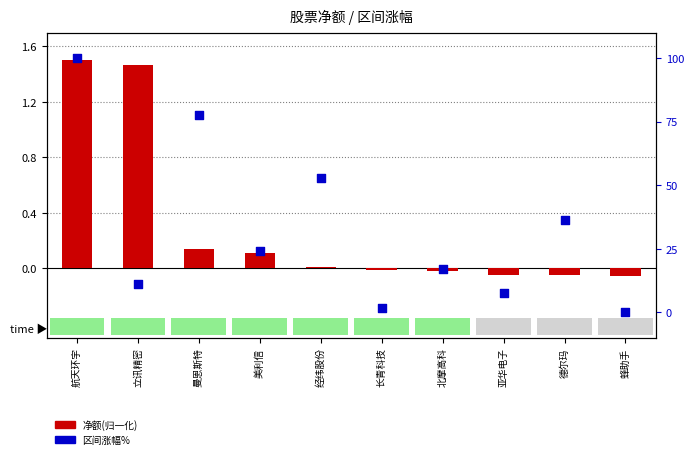

Which series reaches the minimum Y coordinate?

净额(归一化)